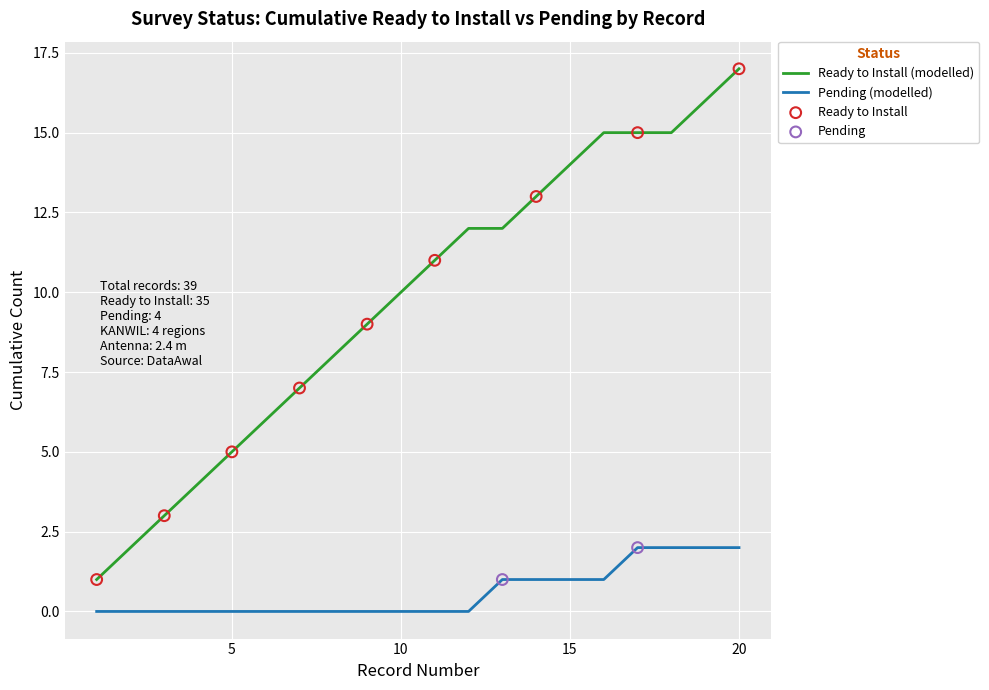

Which series has the largest range (max minus min)?

Ready to Install (modelled)